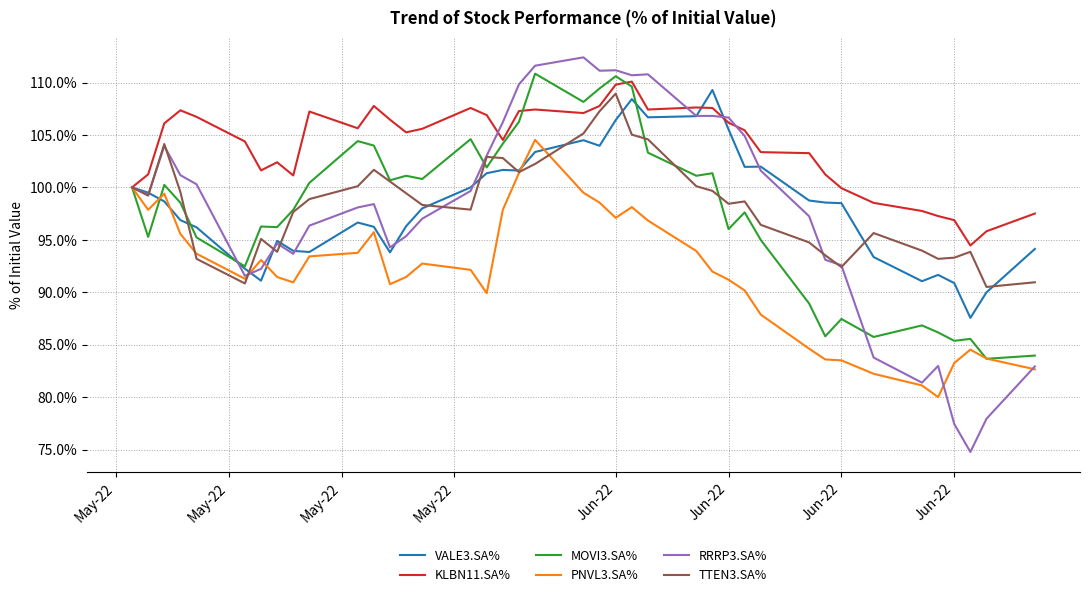

What is the lowest value of the VALE3.SA% series?

87.6